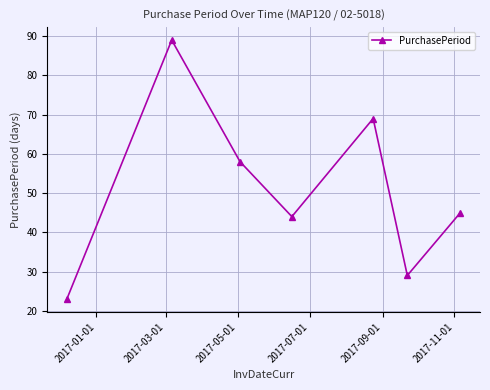

What is the maximum value shown in the chart?

89